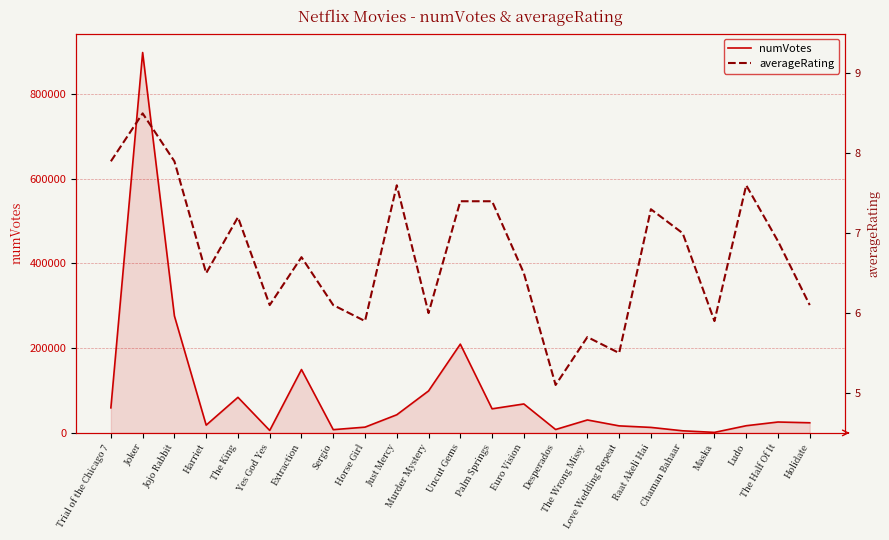

What is the label of the 15th point from the left?

Desperados